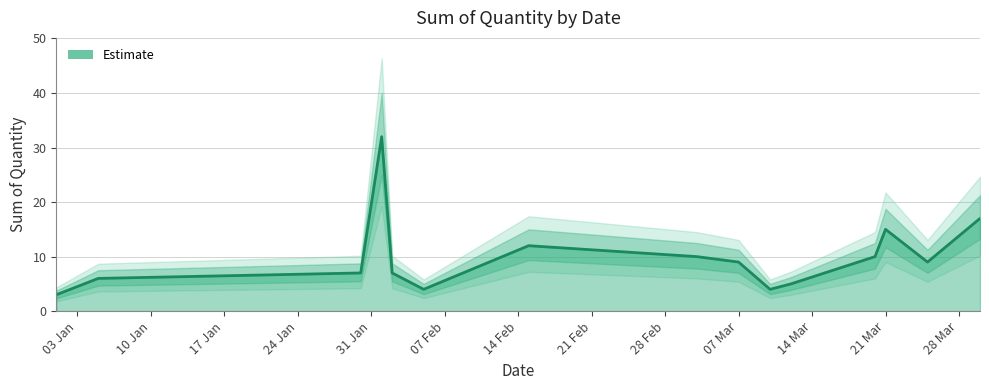

What is the smallest value displayed?

3